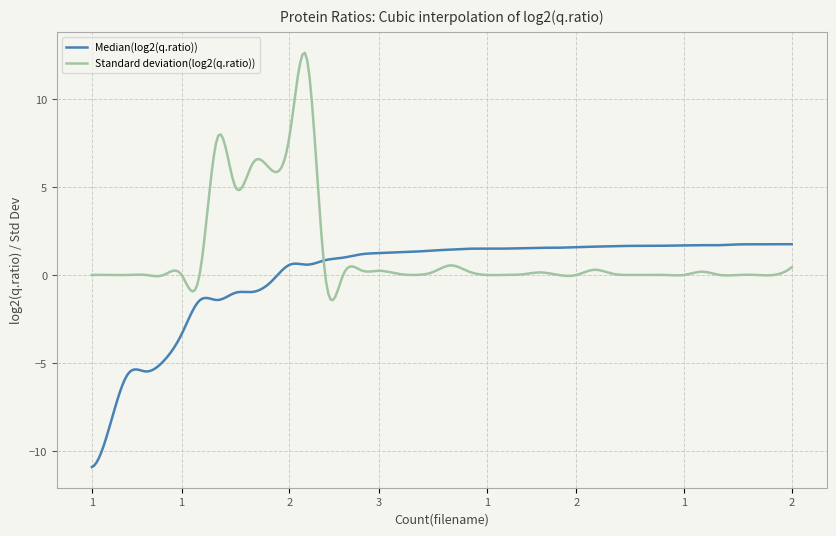

What is the highest value of the Standard deviation(log2(q.ratio)) series?

12.6